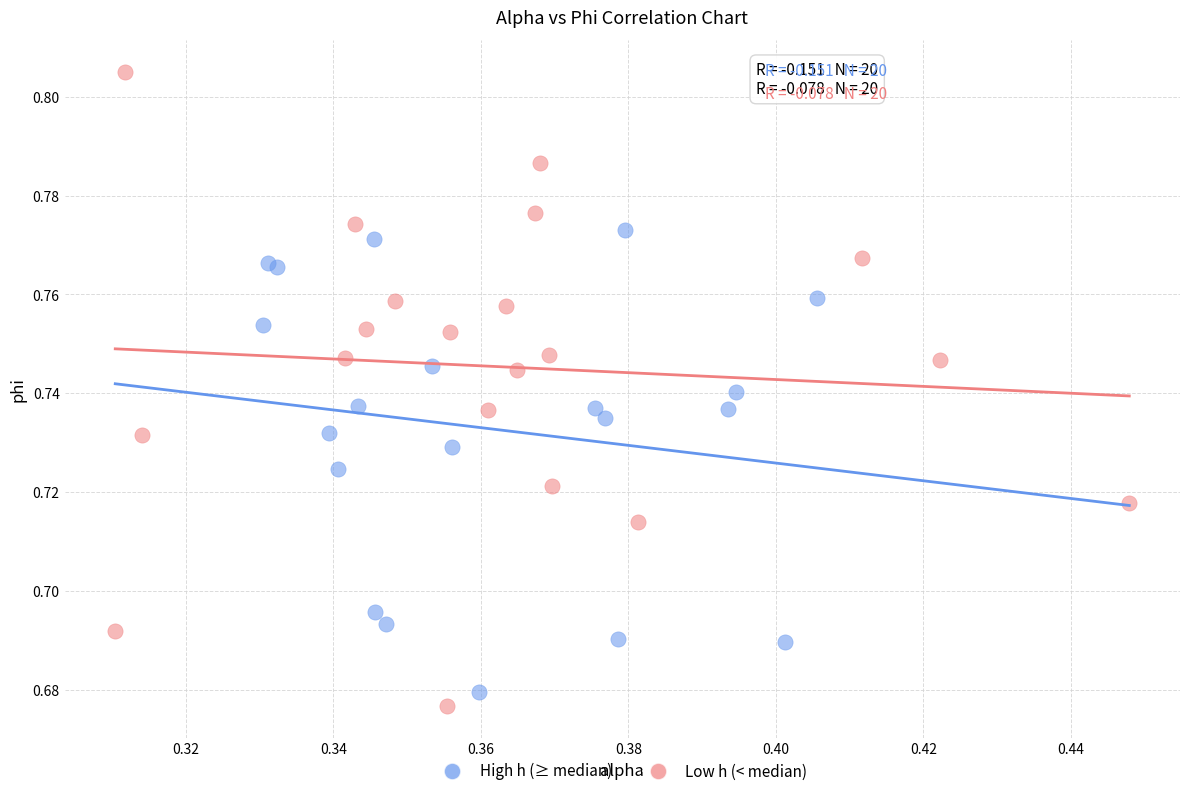

Which series has the largest Y range (max minus min)?

Low h (< median)